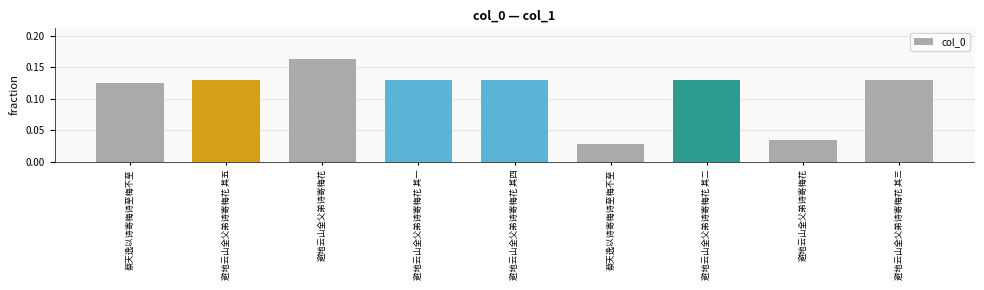

Count the number of categories in the chart.

9